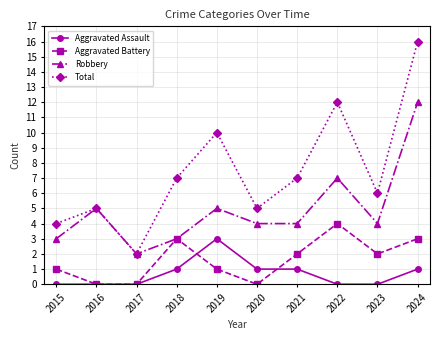

True or false: Robbery and Aggravated Assault cross at least once.

False